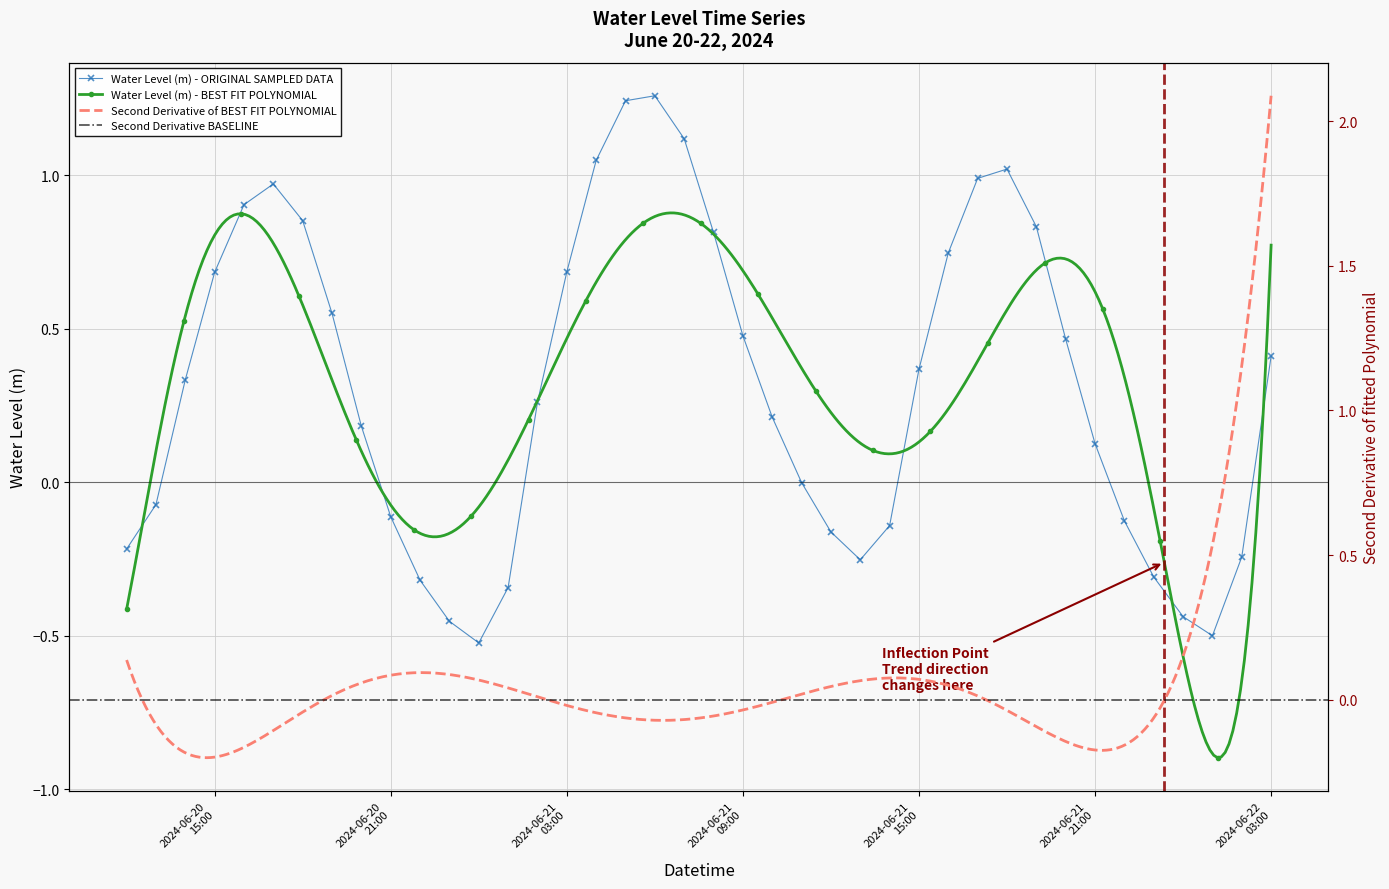

At which category does the data reach its first local valley?

2024-06-21 00:00:00